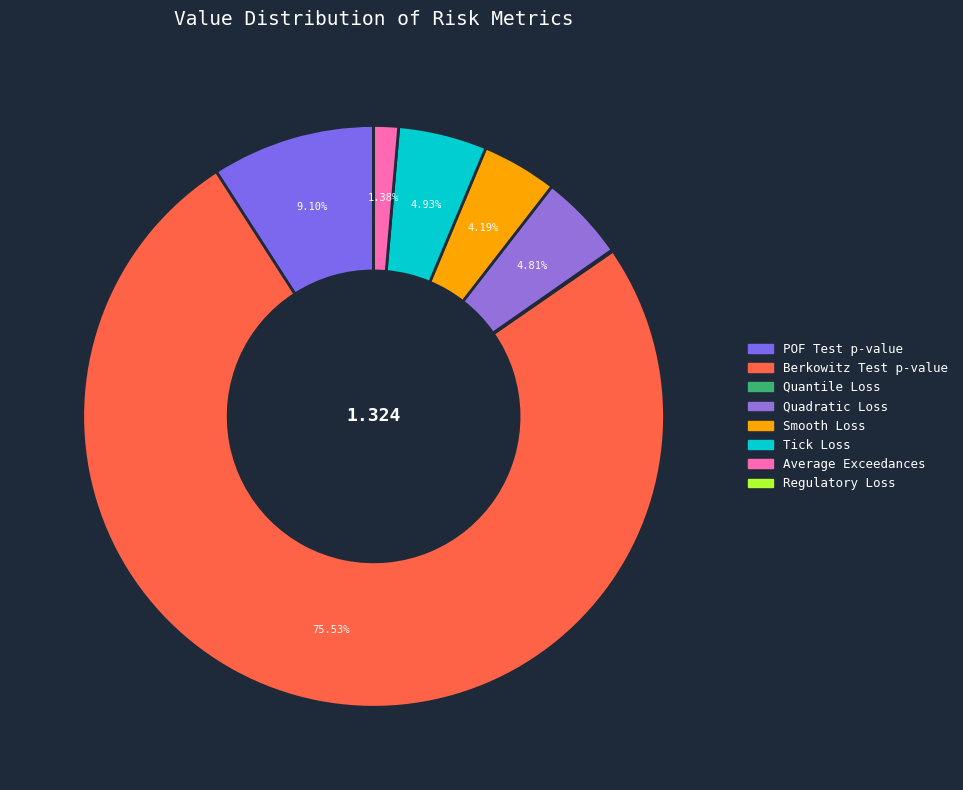

What is the change in value from Berkowitz Test p-value to Quantile Loss?

-1.0